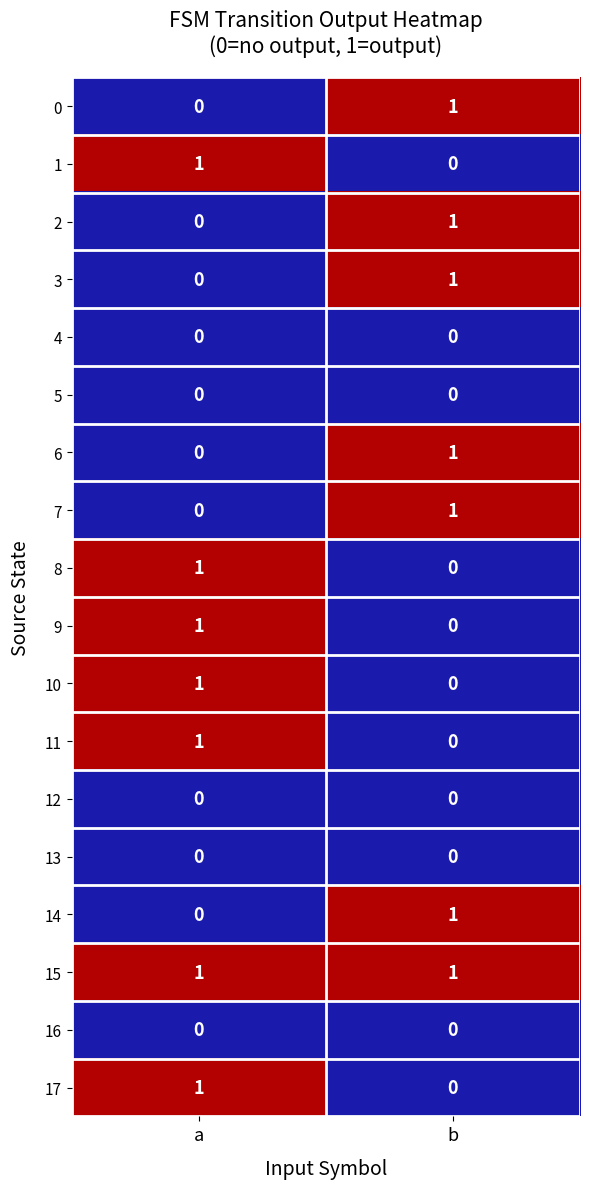

Rank the categories by 1 value from highest to lowest.

a, b